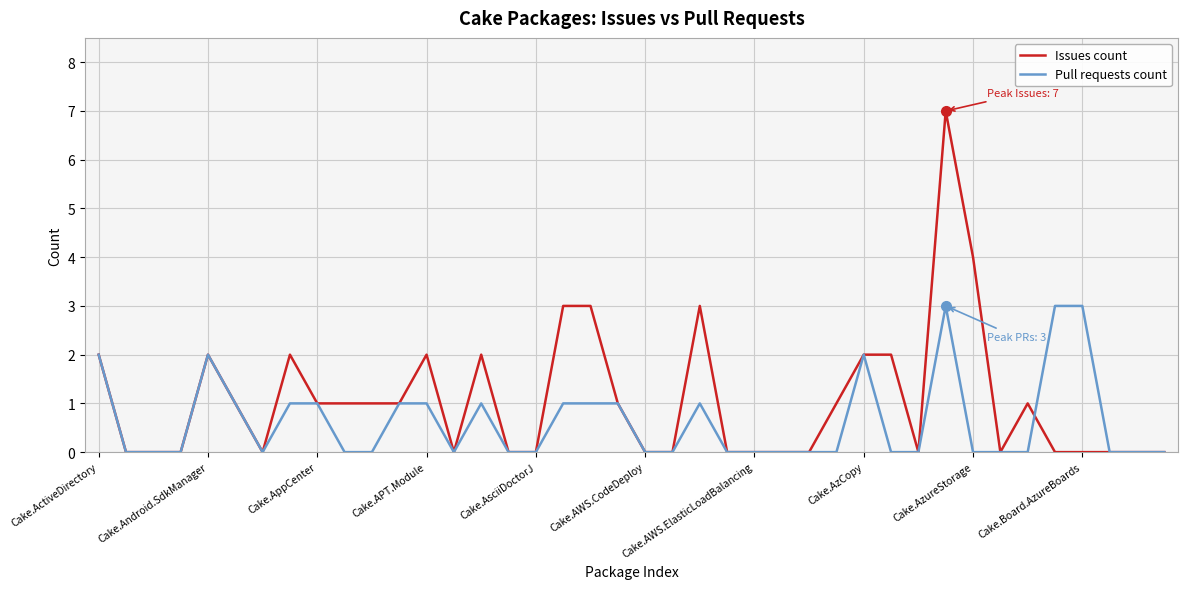

Does the chart display data point markers on the line(s)?

No